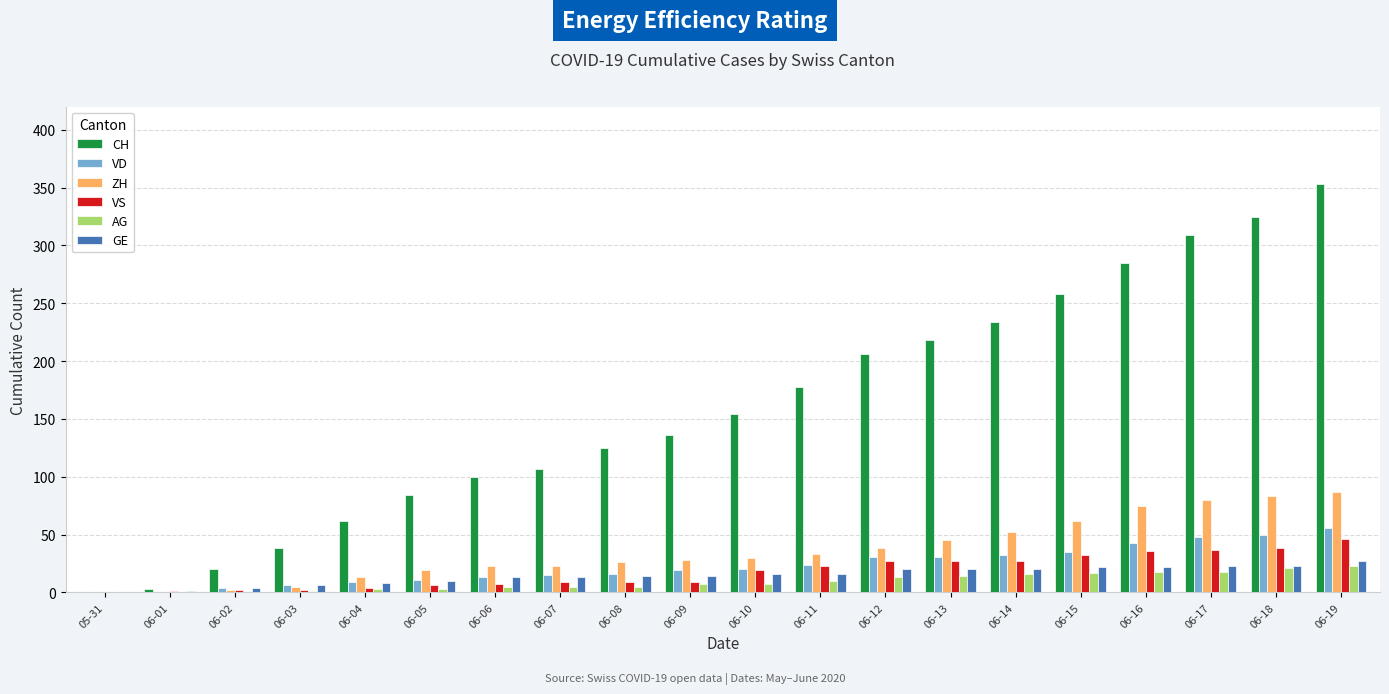

Does the chart contain stacked bars?

No